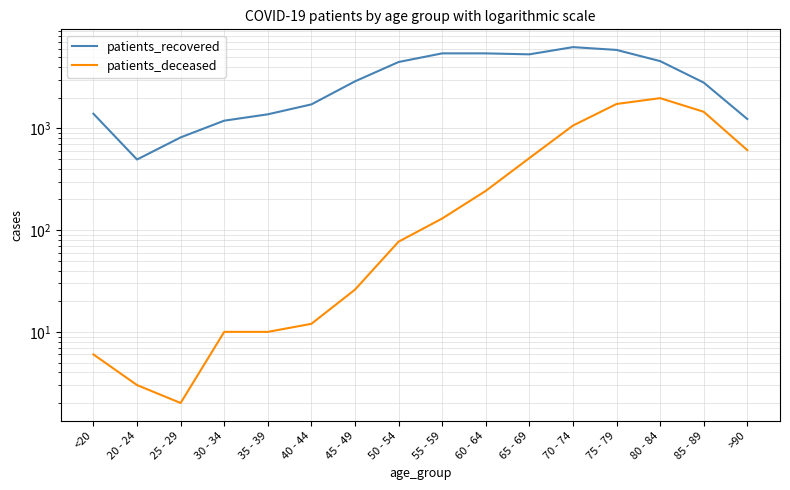

Which series changed the most between 60 - 64 and 65 - 69?

patients_deceased